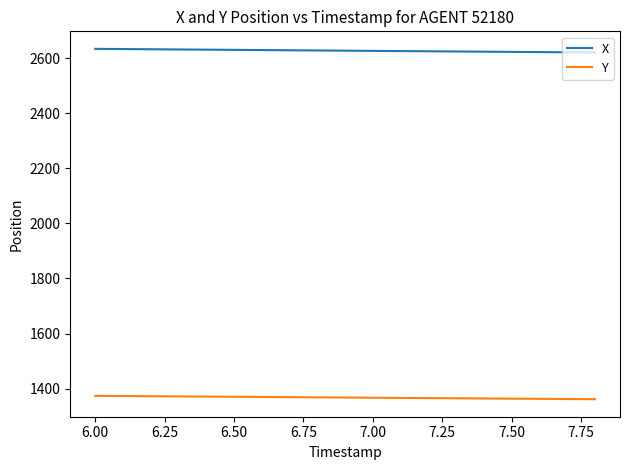

Which series has the largest total across all categories?

X